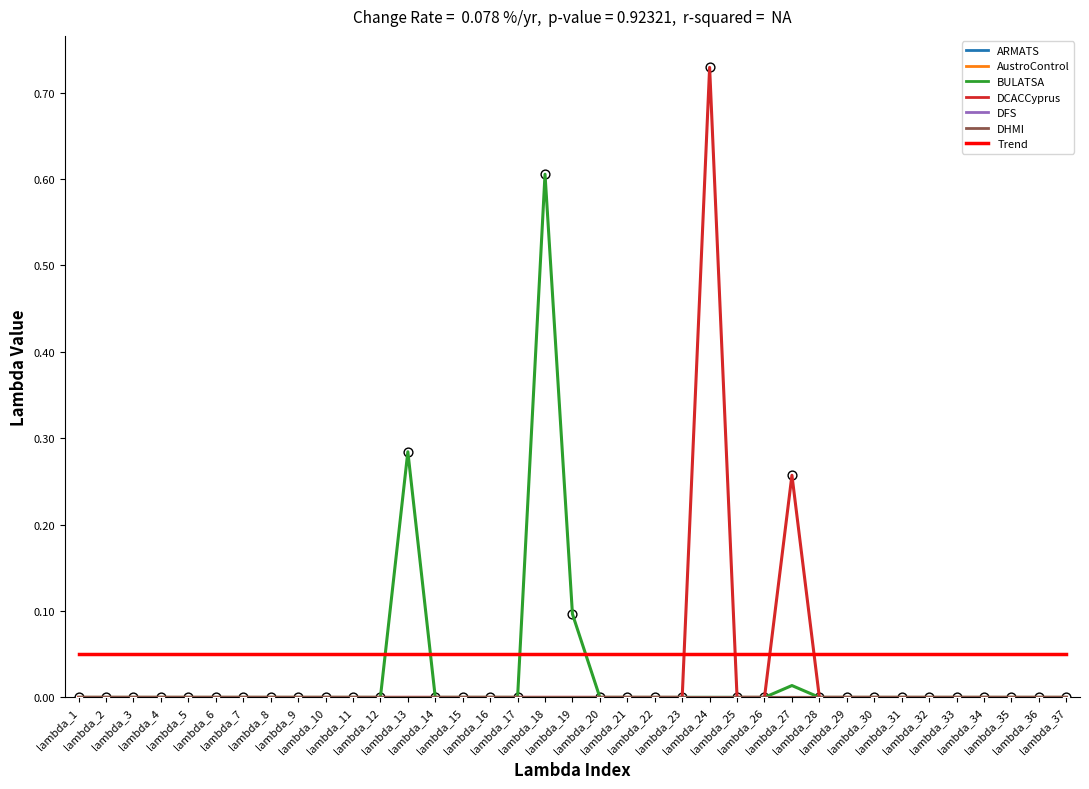

What are all the series names shown in the legend?

ARMATS, AustroControl, BULATSA, DCACCyprus, DFS, DHMI